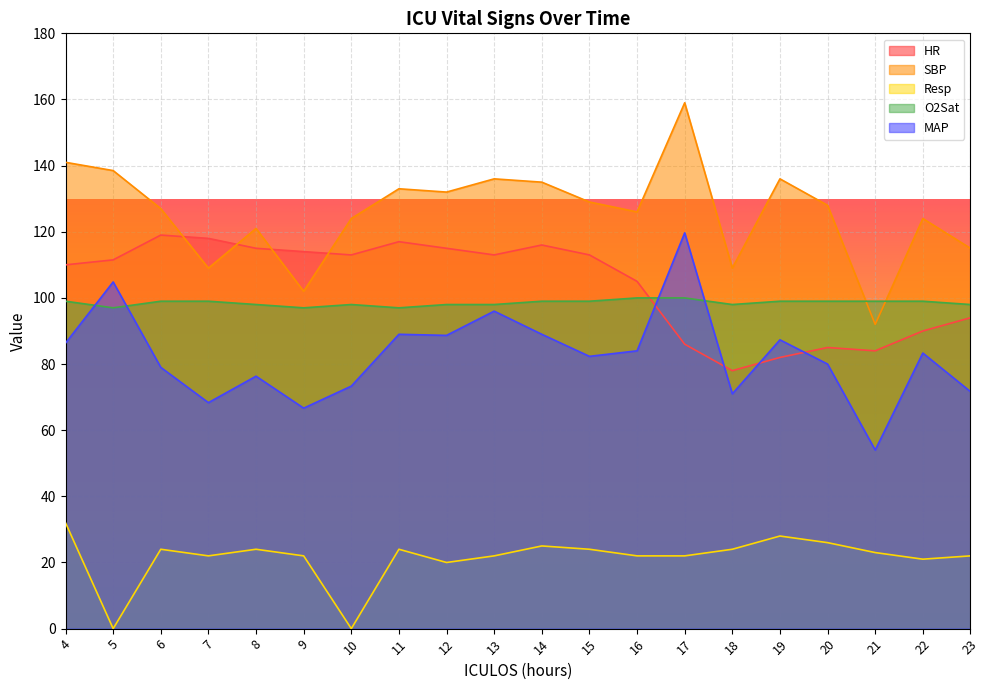

True or false: Resp has a value of 35.0 at 22.

False